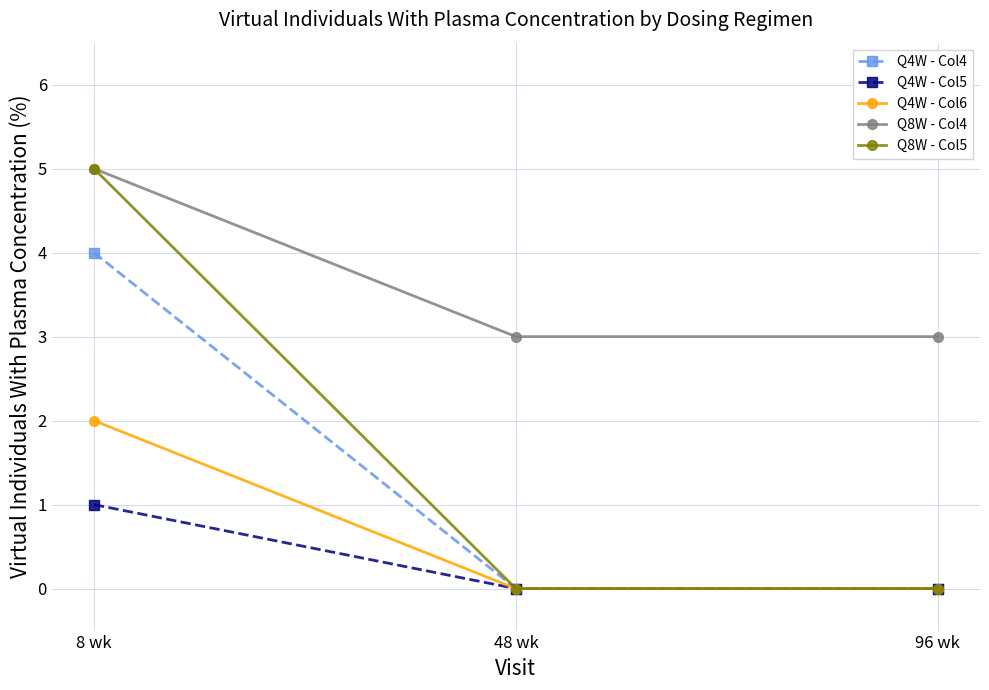

How many Q8W - Col5 values are between 0 and 5?

3